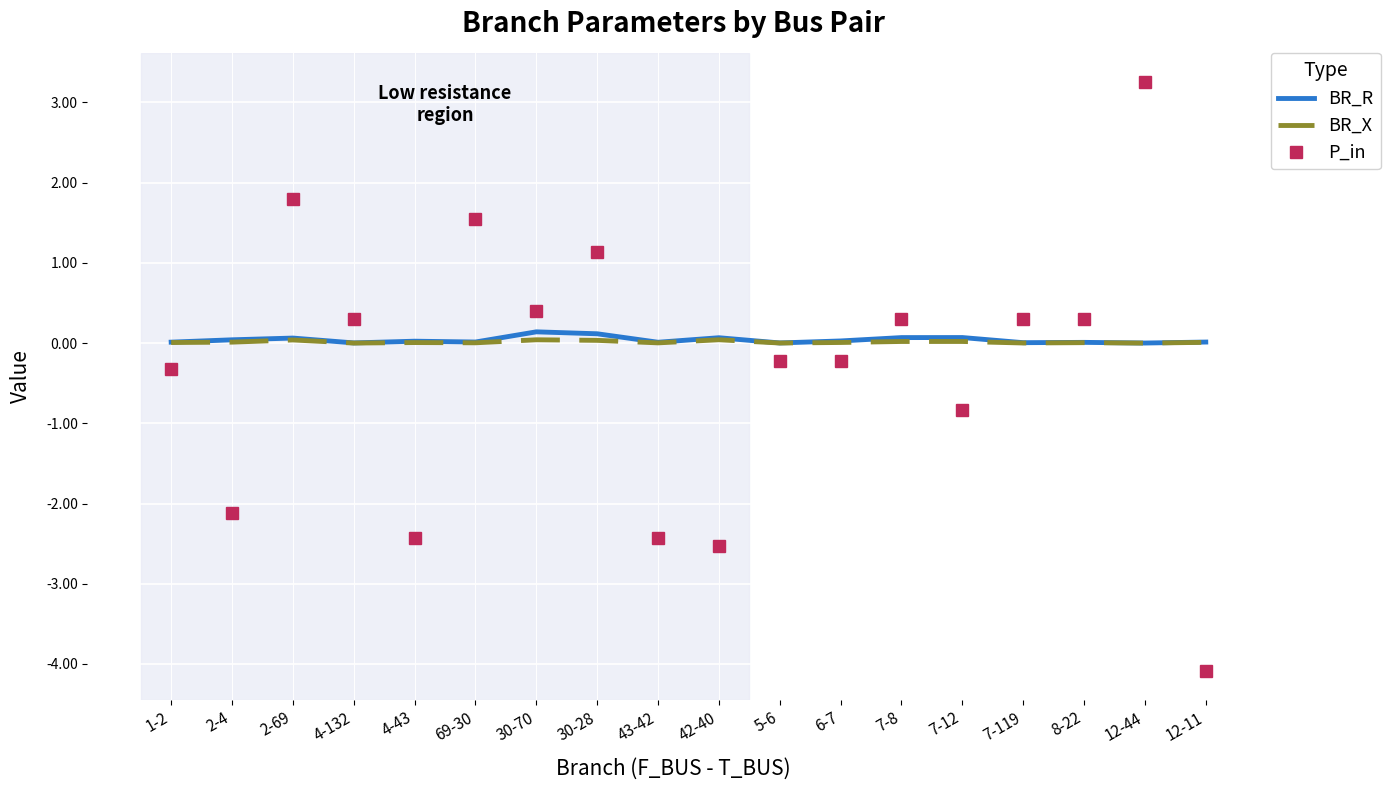

Is it true that BR_R equals 0.1 at 7-8?

True